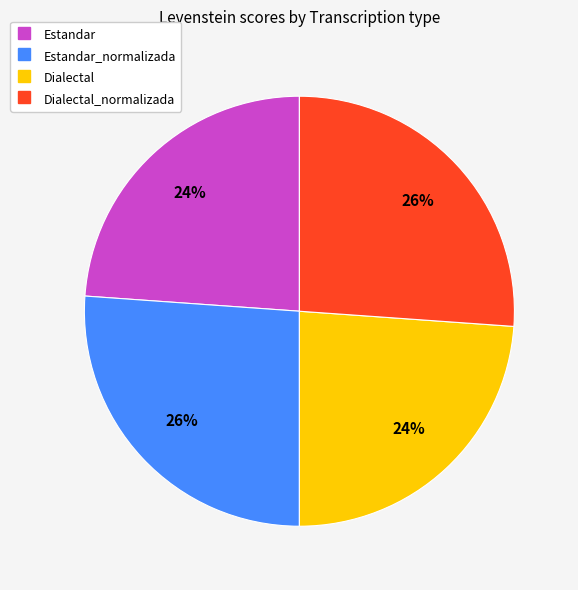

Is there a majority slice in this chart?

No